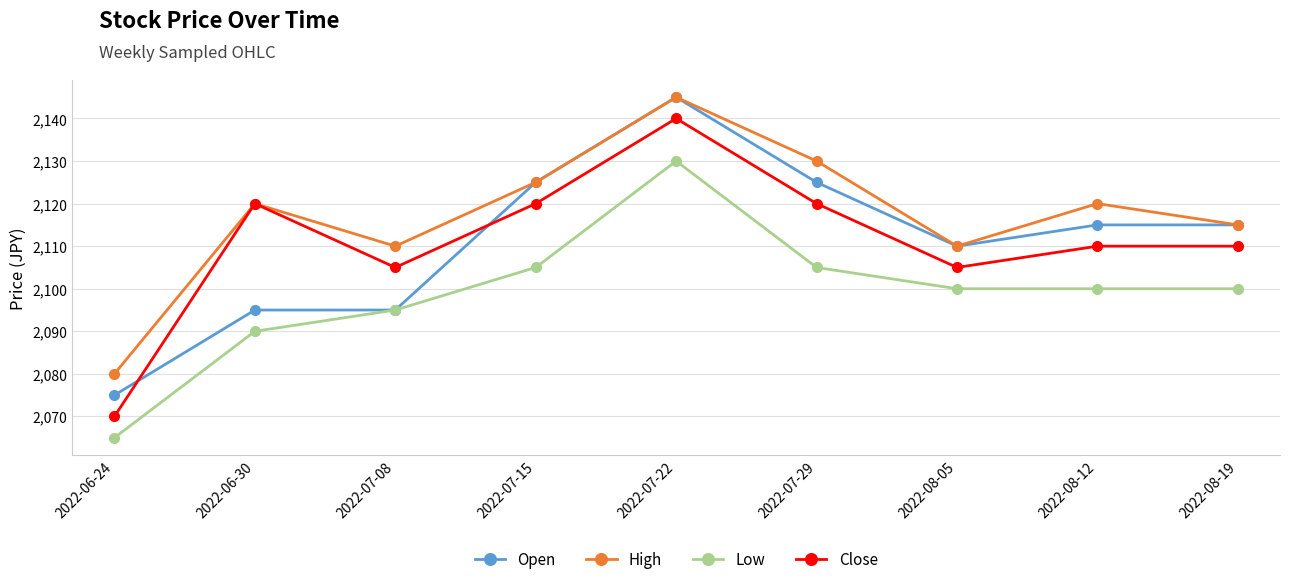

What is the approximate value of Close at 2022-07-15?

2120